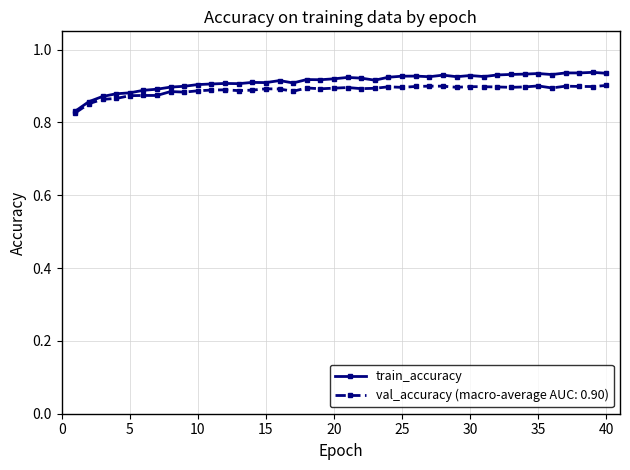

Is this an area chart (filled region under the line)?

No